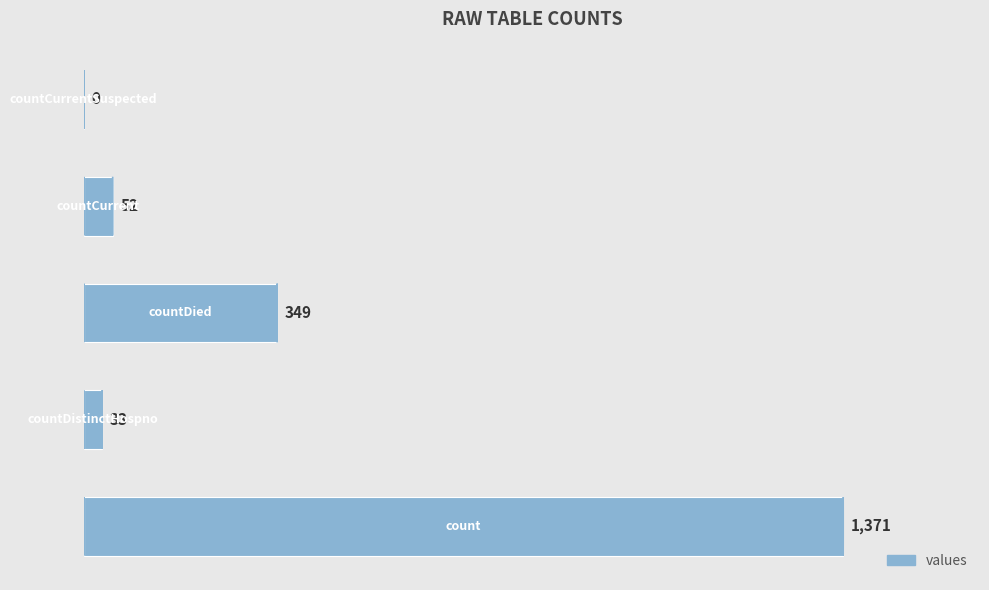

What is the sum of all values?

1805